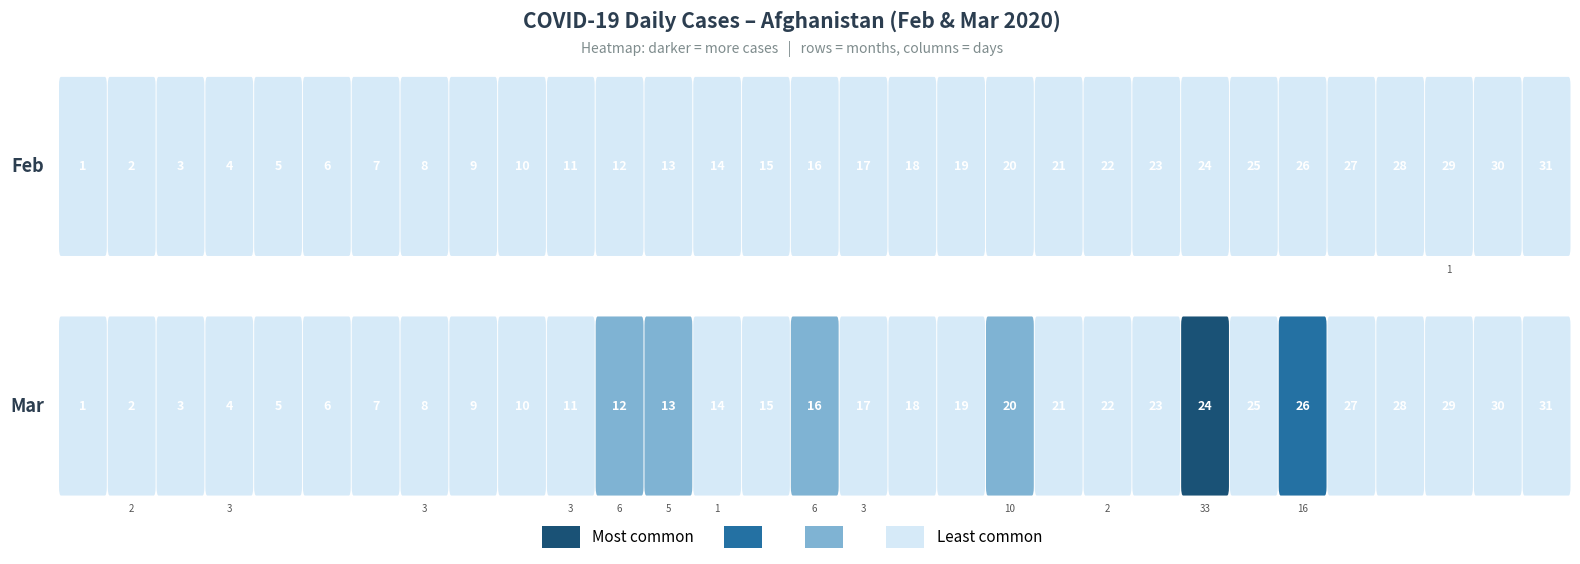

Rank the categories by Mar value from highest to lowest.

24, 26, 20, 12, 16, 13, 4, 8, 11, 17, 2, 22, 14, 1, 3, 5, 6, 7, 9, 10, 15, 18, 19, 21, 23, 25, 27, 28, 29, 30, 31